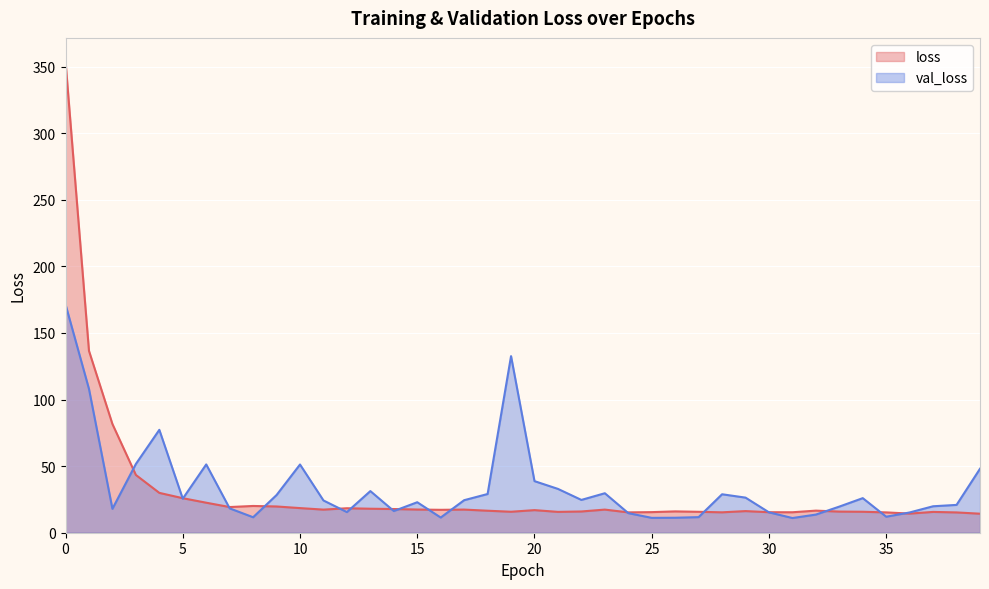

The val_loss series shows 15.2 at 36. True or false?

True